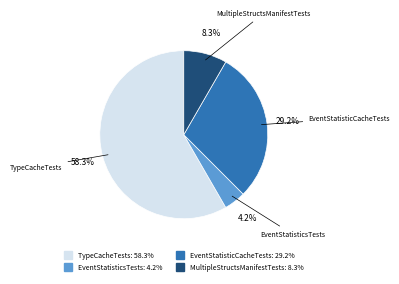

Which category has the biggest portion of the pie?

TypeCacheTests